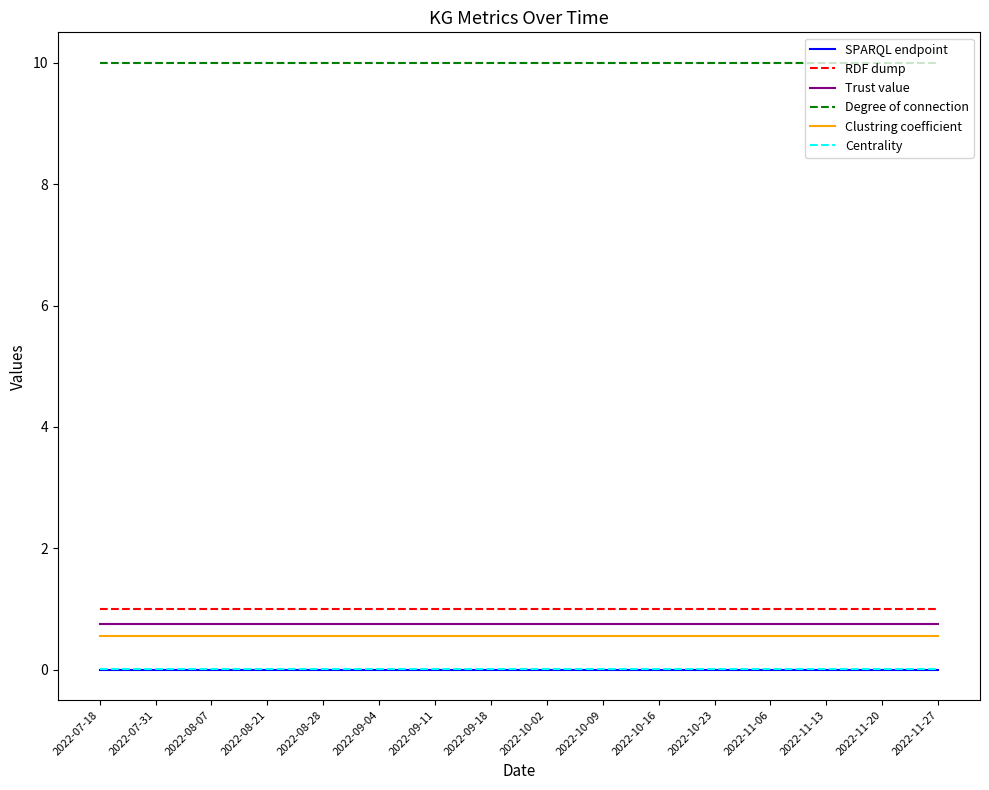

Is it true that Trust value equals 0.3 at 2022-11-20?

False